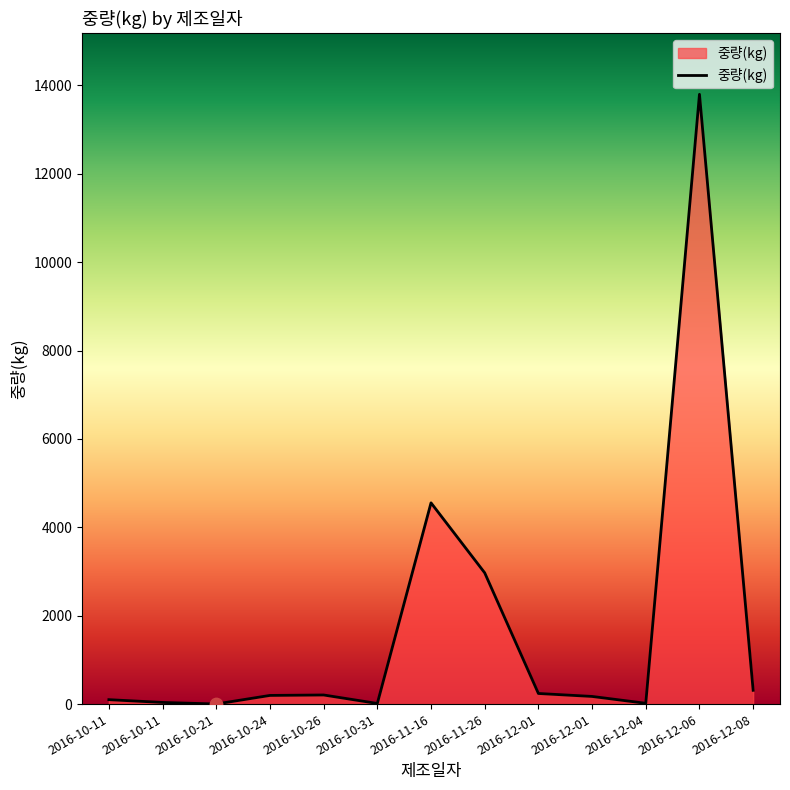

Between 2016-10-21 and 2016-11-16, which is larger?

2016-11-16